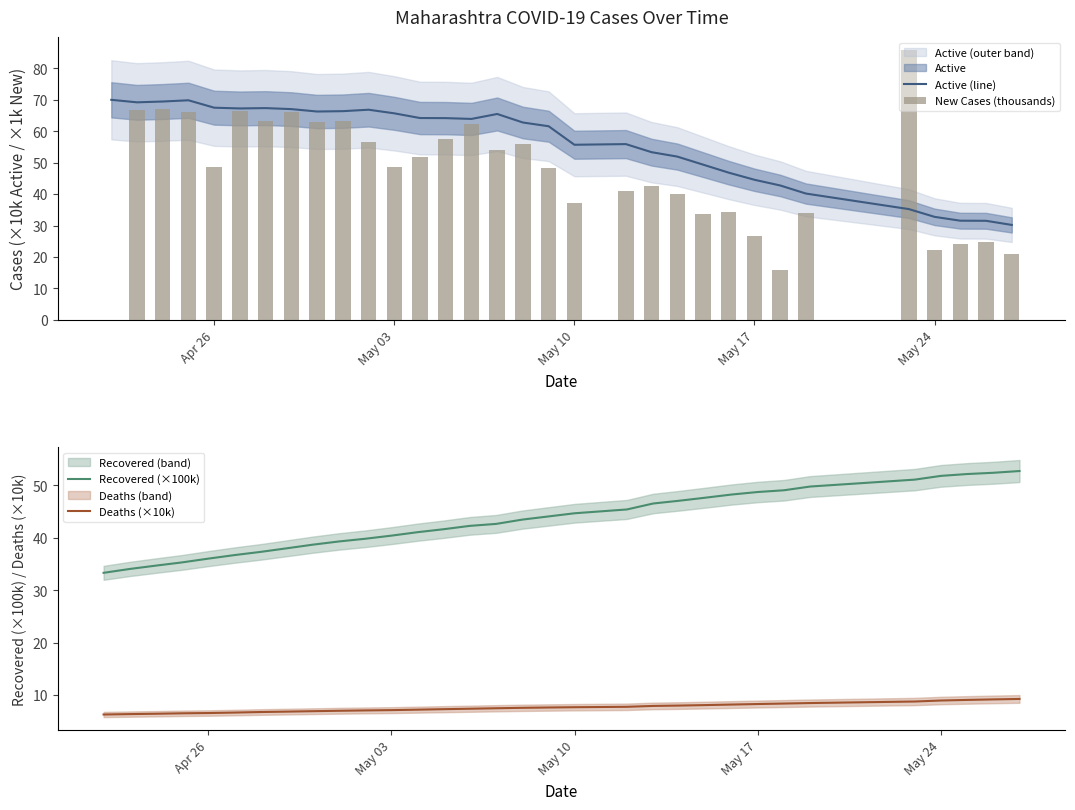

What is the value of the Active (line) bar at the 3rd from the left?

69.4